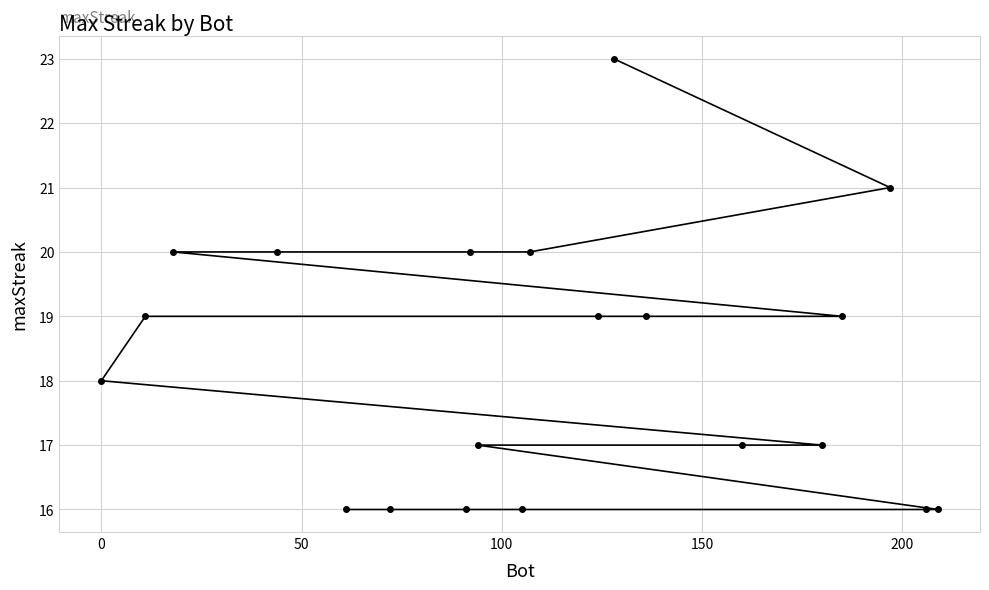

What is the smallest value displayed?

16